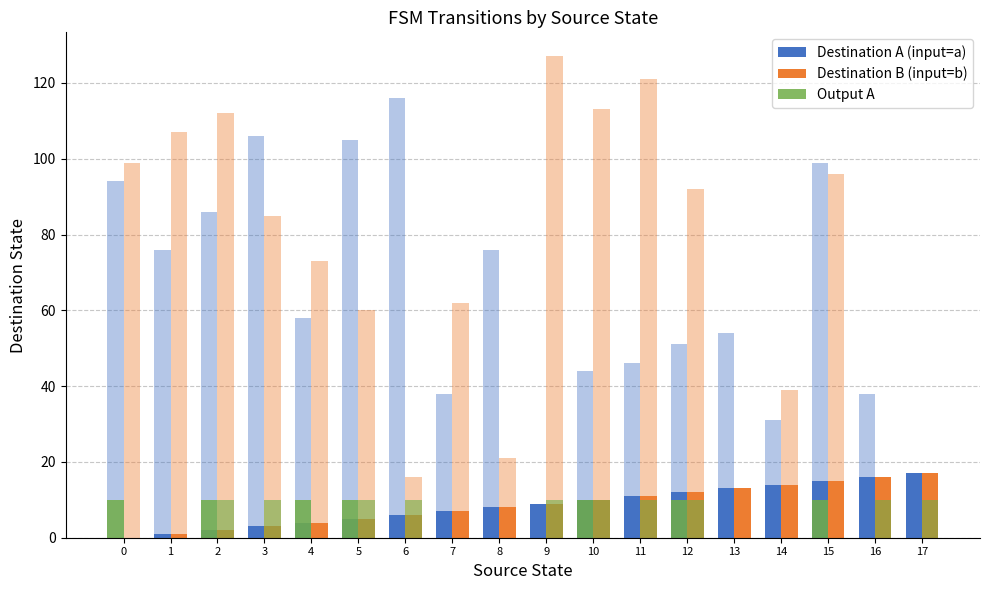

Rank the series by their maximum value, from lowest to highest.

Output A, Destination A (input=a), Destination B (input=b)